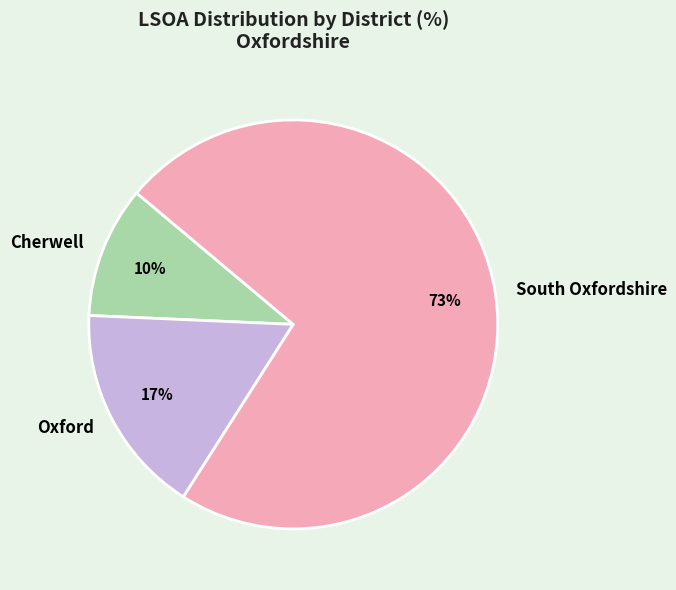

Which slice is the smallest?

Cherwell